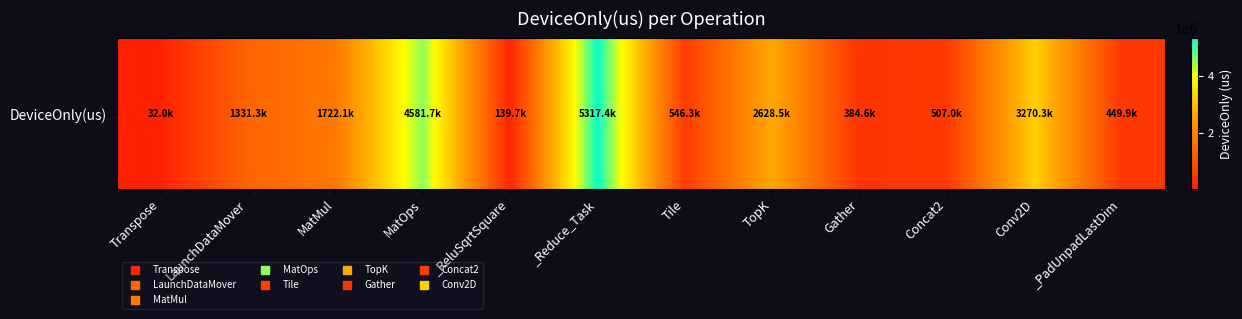

Where does the data first go above 1331303?

LaunchDataMover